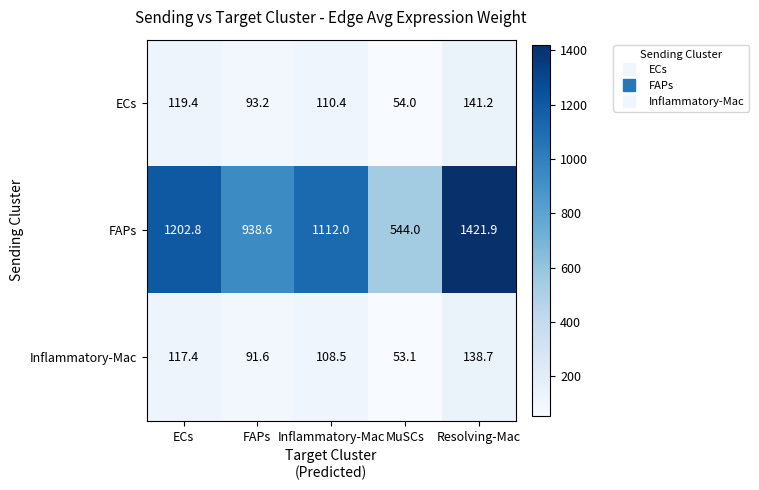

Which series has the widest spread of values?

FAPs